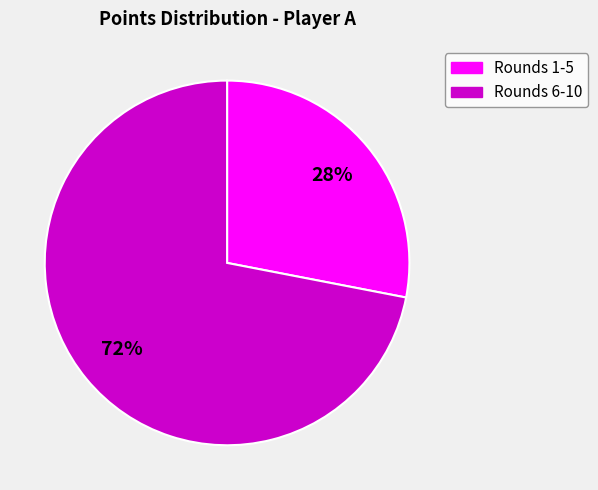

To the nearest percent, what is the average slice percentage?

50%